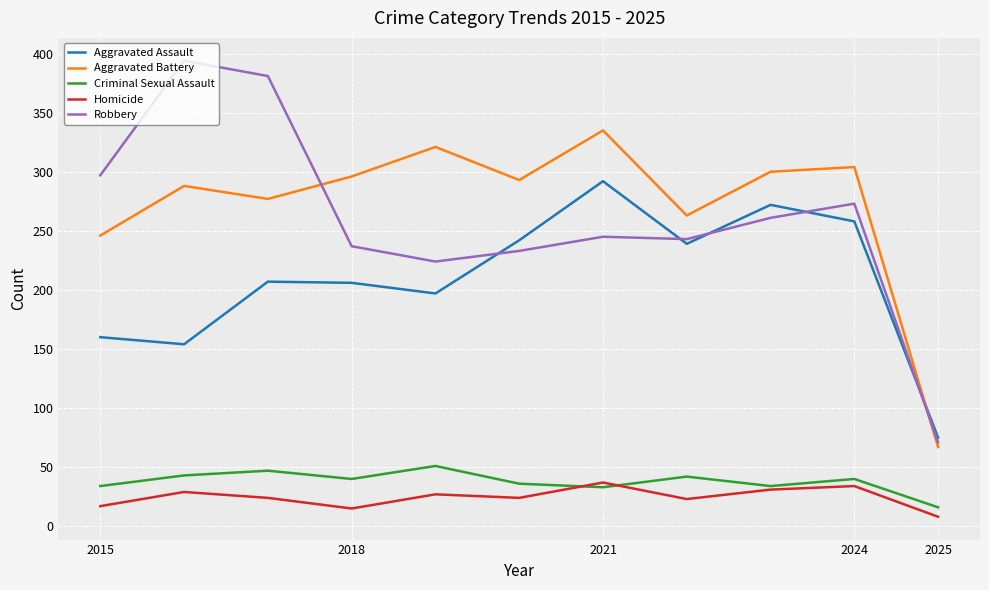

Which series has the widest spread of values?

Robbery